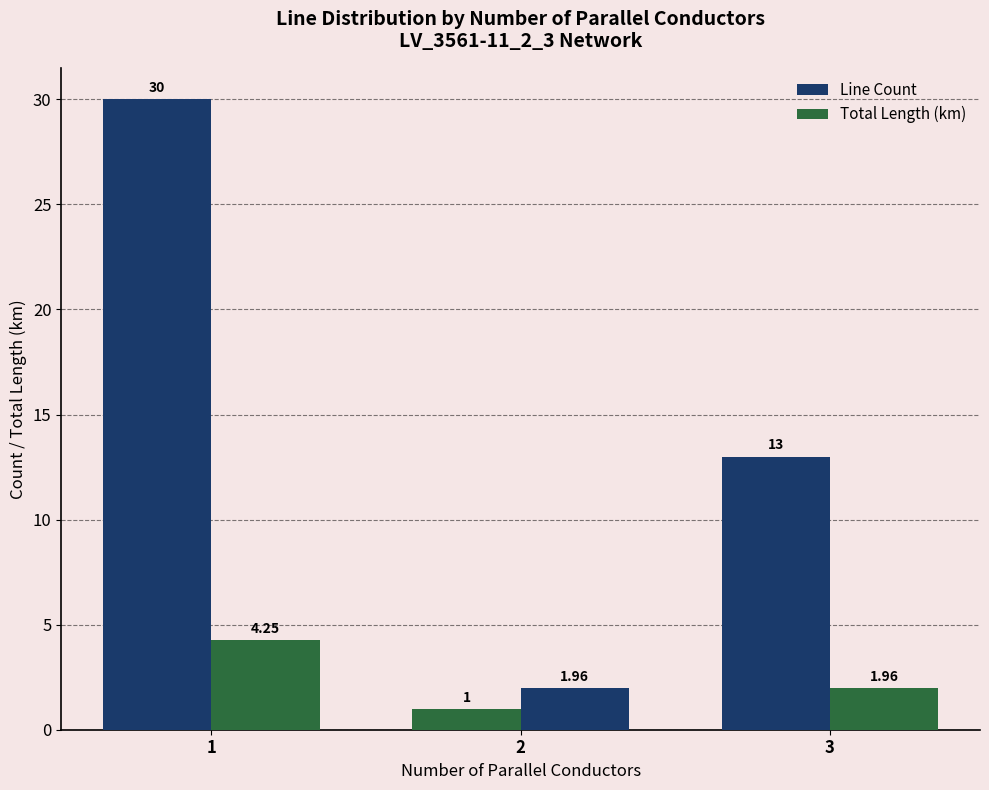

What is the difference between the maximum and second lowest values in the Total Length (km) series?

2.3